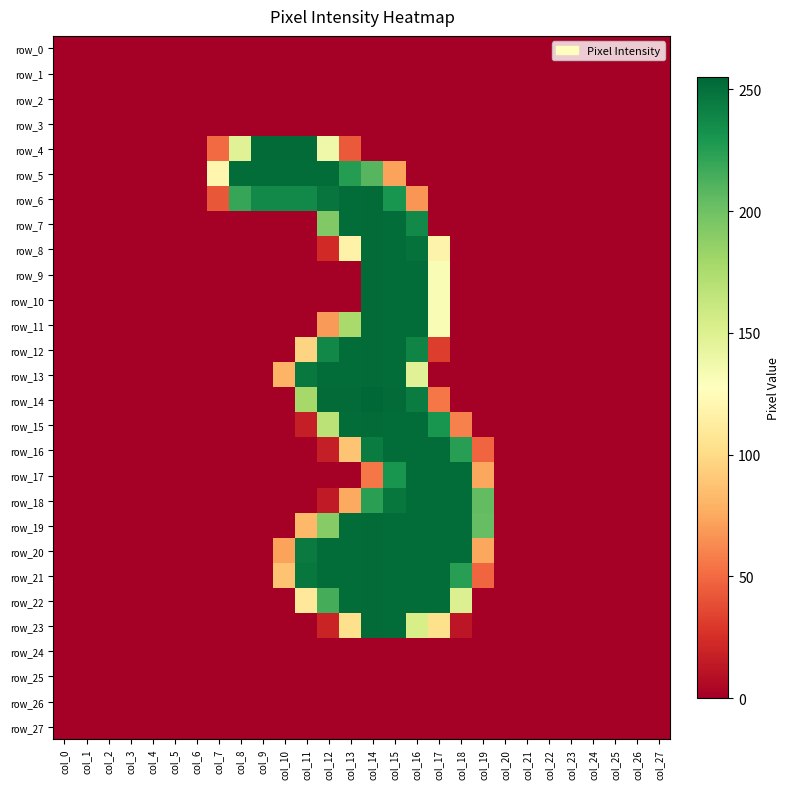

Which series has the widest spread of values?

row_14